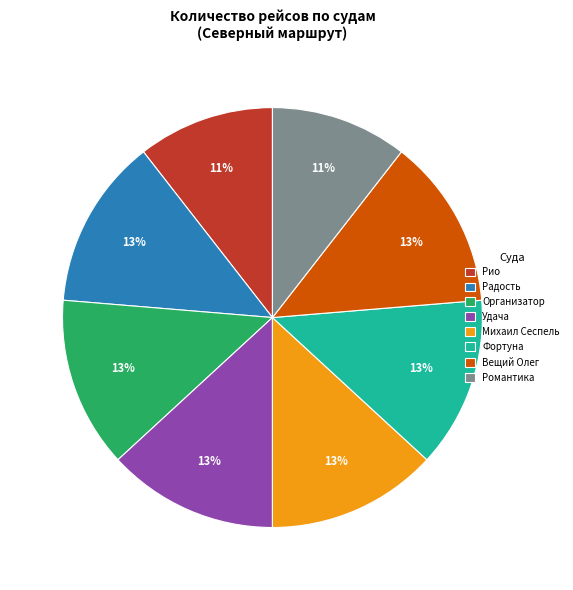

The Удача slice represents 1% of the pie. True or false?

False